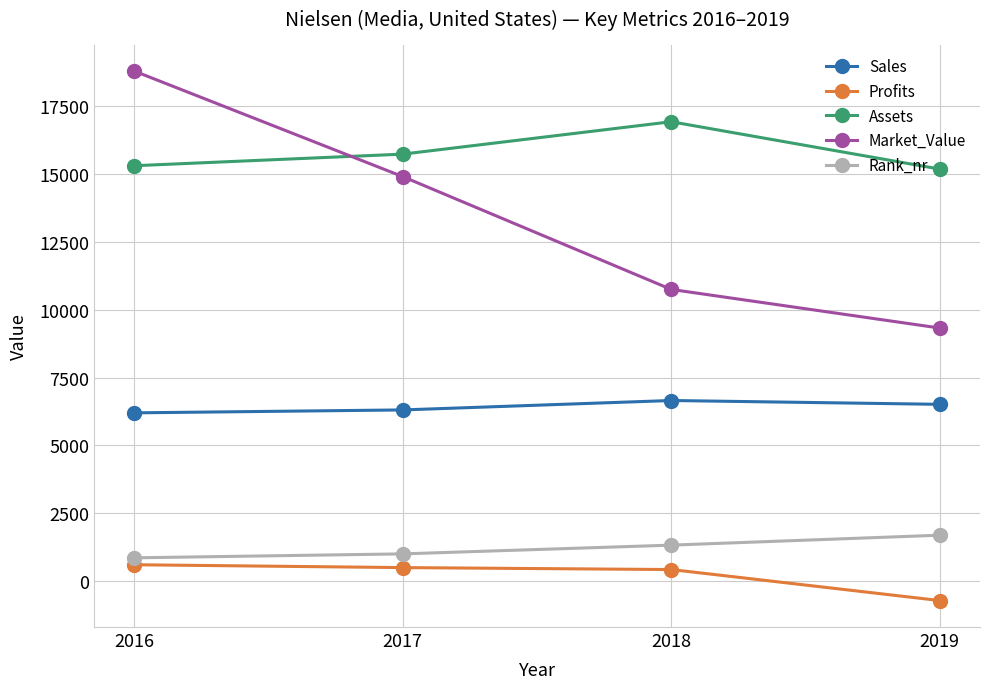

Which series changed the most between 2017 and 2018?

Market_Value